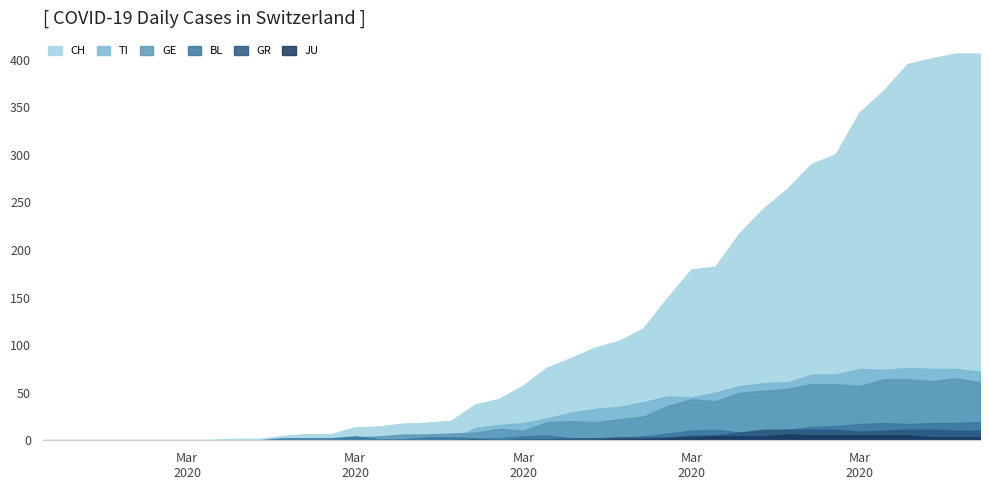

Is it true that GR equals -5 at 2020-03-13?

False